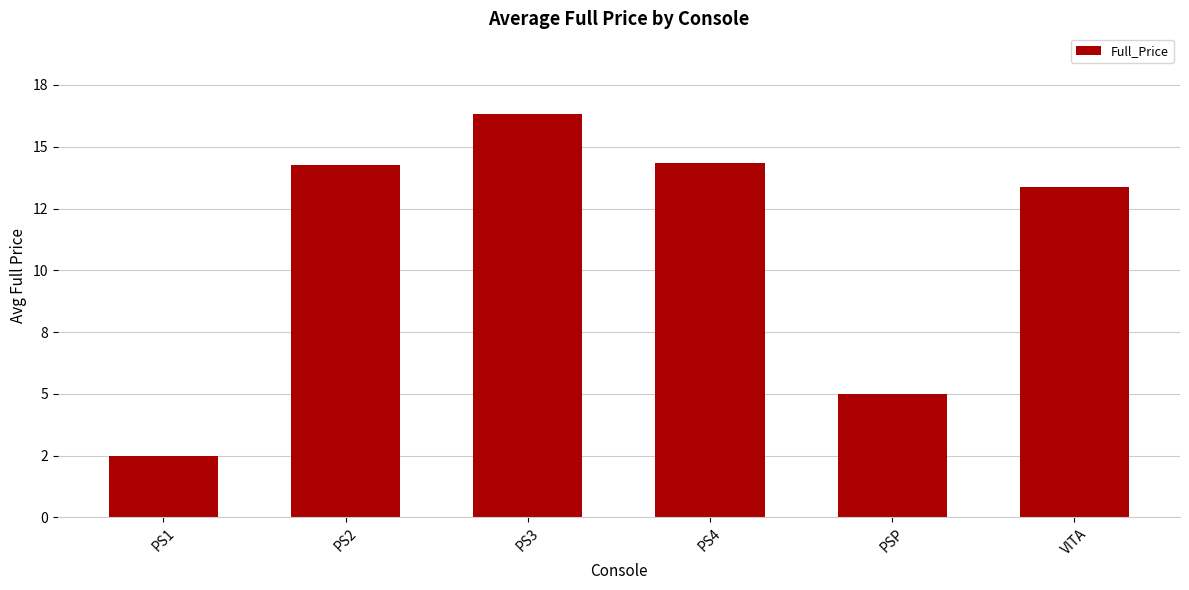

Does the chart contain stacked bars?

No